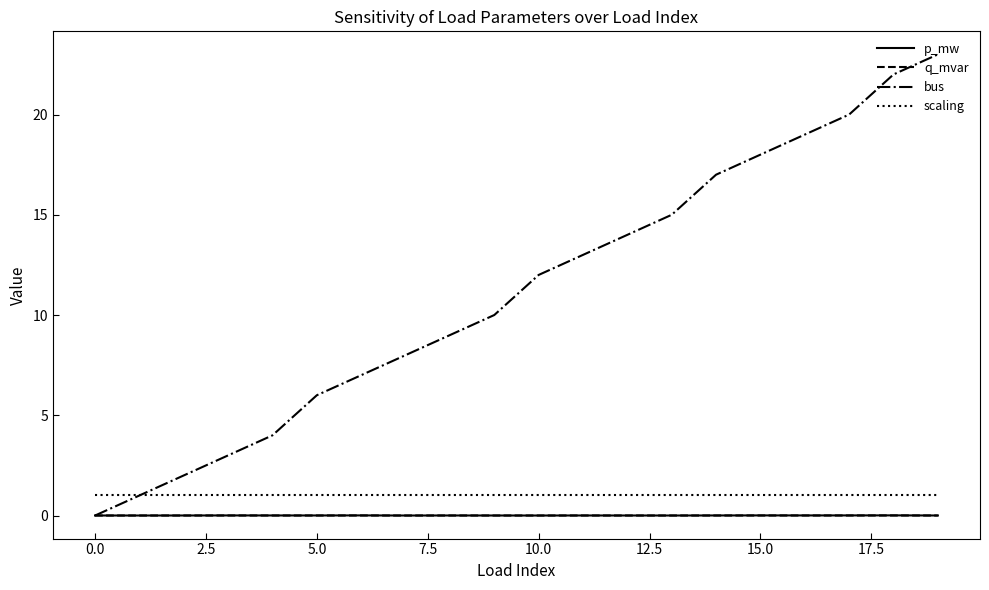

Which series has the largest total across all categories?

bus